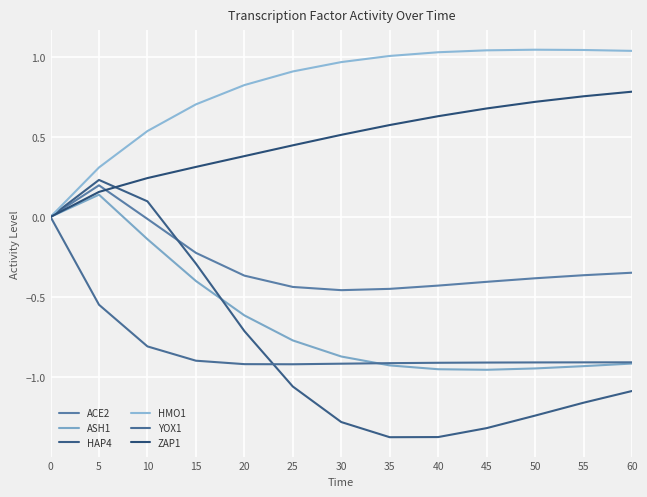

True or false: ZAP1 has a value of 0.8 at 30.

False